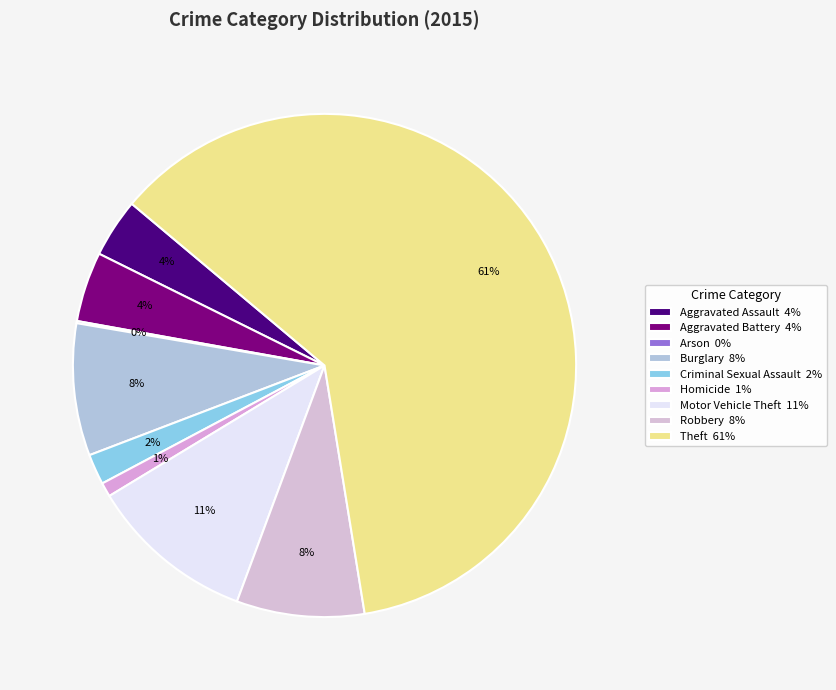

How many segments does this pie chart have?

9